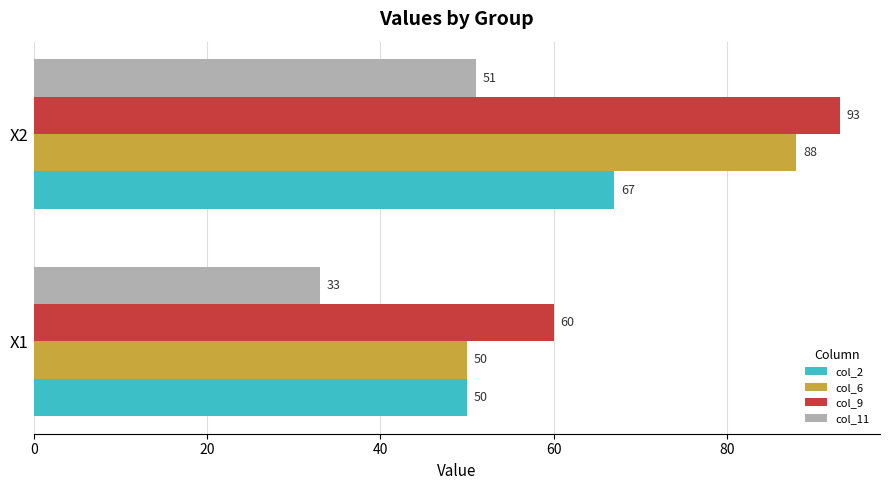

What is the sum of the col_11 values at X1 and X2?

84